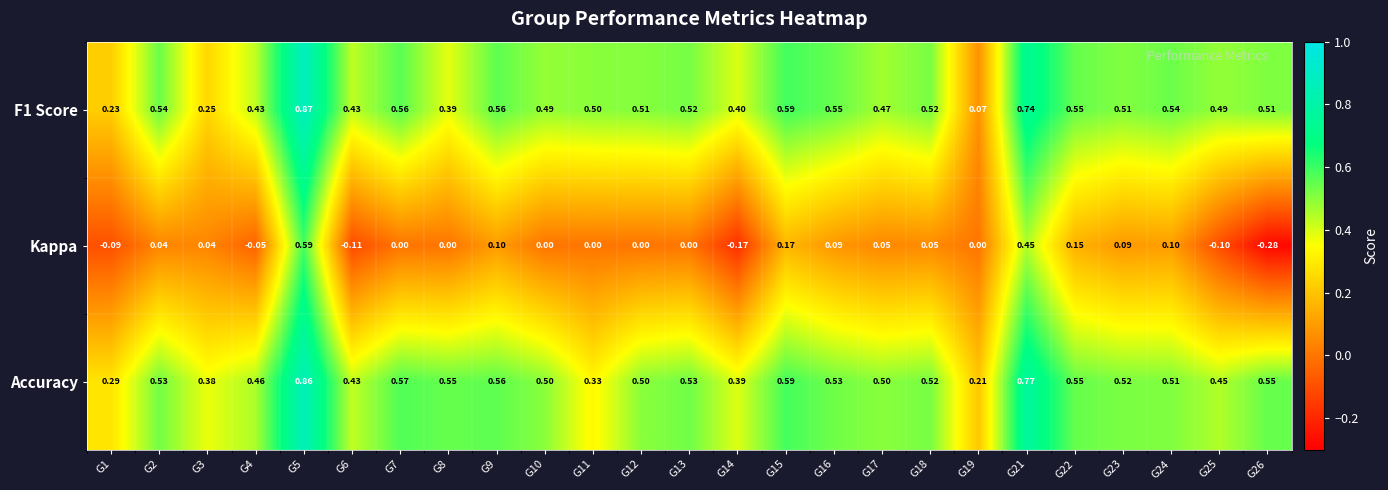

Which series has the widest spread of values?

Kappa